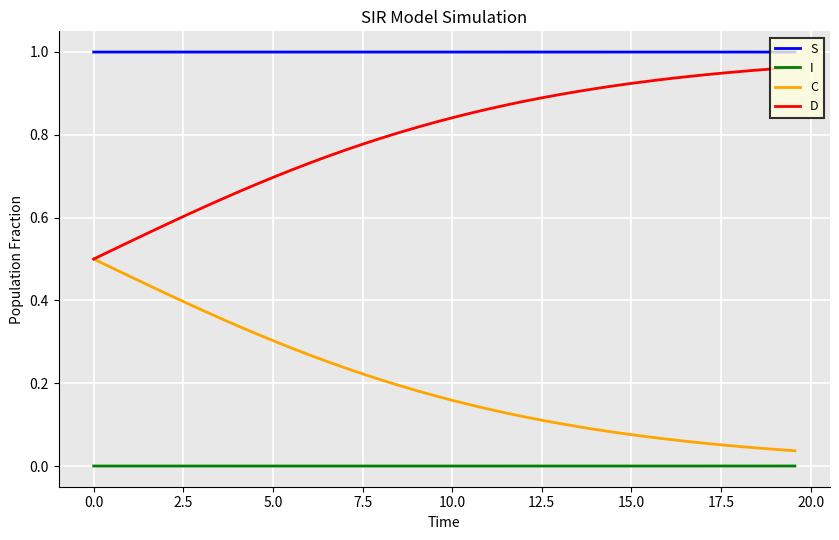

Which series has the largest total across all categories?

S